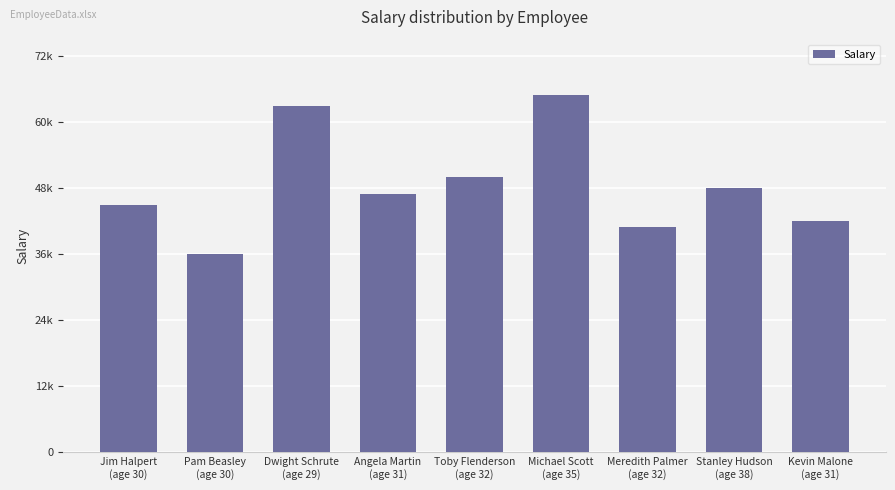

Reading left to right, transcribe all the data shown in this chart.

Jim Halpert
(age 30)=45000	Pam Beasley
(age 30)=36000	Dwight Schrute
(age 29)=63000	Angela Martin
(age 31)=47000	Toby Flenderson
(age 32)=50000	Michael Scott
(age 35)=65000	Meredith Palmer
(age 32)=41000	Stanley Hudson
(age 38)=48000	Kevin Malone
(age 31)=42000